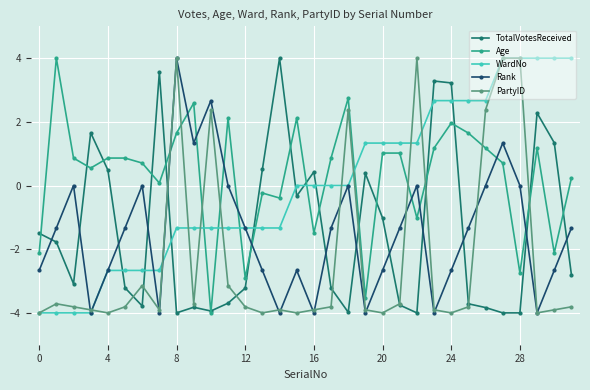

What is the smallest value displayed?

-4.0